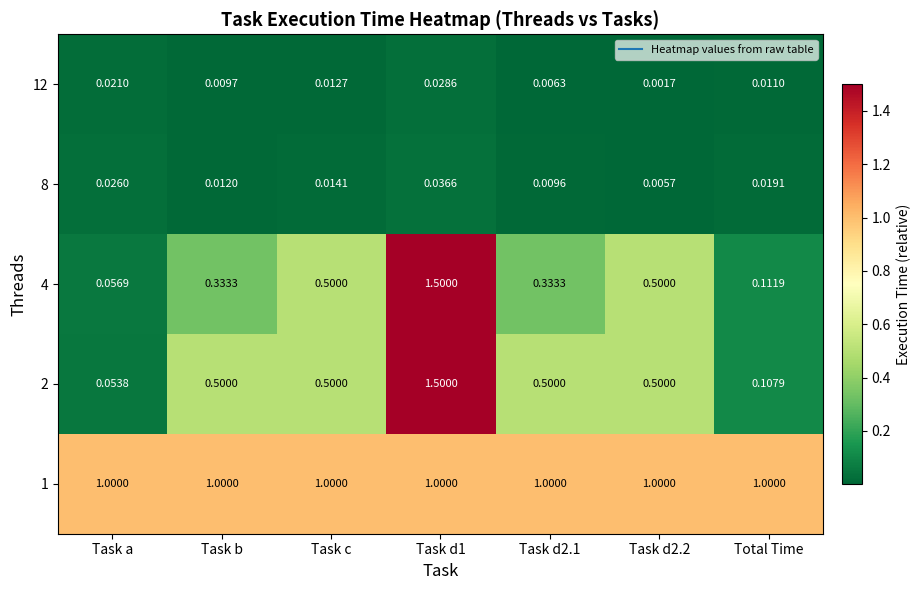

Where is 4 nearest to the value 0?

Task a